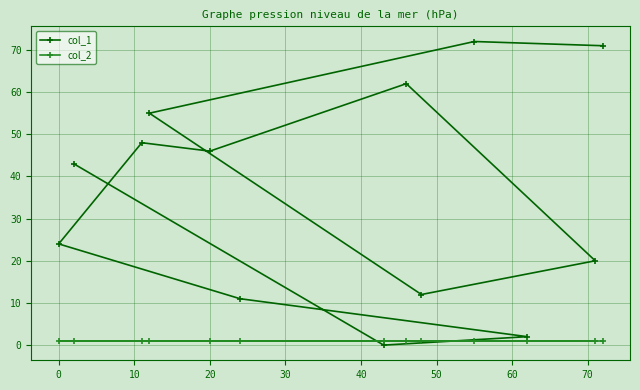

Which series has the largest range (max minus min)?

col_1